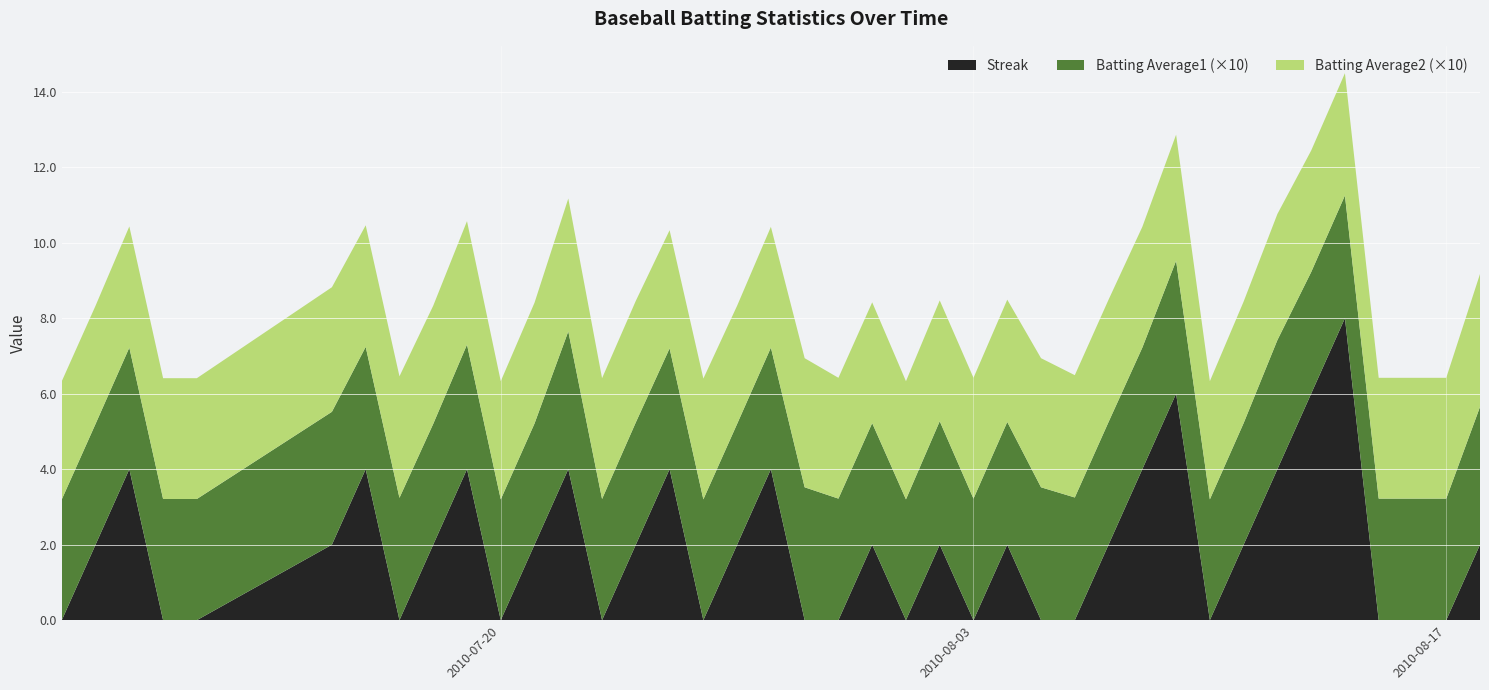

Reading left to right, what are all the values shown in this chart?

Streak: 2010-07-07=0.0	2010-07-08=2.0	2010-07-09=4.0	2010-07-10=0.0	2010-07-11=0.0	2010-07-15=2.0	2010-07-16=4.0	2010-07-17=0.0	2010-07-18=2.0	2010-07-19=4.0	2010-07-20=0.0	2010-07-21=2.0	2010-07-22=4.0	2010-07-23=0.0	2010-07-24=2.0	2010-07-25=4.0	2010-07-26=0.0	2010-07-27=2.0	2010-07-28=4.0	2010-07-29=0.0	2010-07-30=0.0	2010-07-31=2.0	2010-08-01=0.0	2010-08-02=2.0	2010-08-03=0.0	2010-08-04=2.0	2010-08-05=0.0	2010-08-06=0.0	2010-08-07=2.0	2010-08-08=4.0	2010-08-09=6.0	2010-08-10=0.0	2010-08-11=2.0	2010-08-12=4.0	2010-08-13=6.0	2010-08-14=8.0	2010-08-15=0.0	2010-08-16=0.0	2010-08-17=0.0	2010-08-18=2.0
Batting Average1: 2010-07-07=0.3	2010-07-08=0.3	2010-07-09=0.3	2010-07-10=0.3	2010-07-11=0.3	2010-07-15=0.4	2010-07-16=0.3	2010-07-17=0.3	2010-07-18=0.3	2010-07-19=0.3	2010-07-20=0.3	2010-07-21=0.3	2010-07-22=0.4	2010-07-23=0.3	2010-07-24=0.3	2010-07-25=0.3	2010-07-26=0.3	2010-07-27=0.3	2010-07-28=0.3	2010-07-29=0.4	2010-07-30=0.3	2010-07-31=0.3	2010-08-01=0.3	2010-08-02=0.3	2010-08-03=0.3	2010-08-04=0.3	2010-08-05=0.4	2010-08-06=0.3	2010-08-07=0.3	2010-08-08=0.3	2010-08-09=0.4	2010-08-10=0.3	2010-08-11=0.3	2010-08-12=0.3	2010-08-13=0.3	2010-08-14=0.3	2010-08-15=0.3	2010-08-16=0.3	2010-08-17=0.3	2010-08-18=0.4
Batting Average2: 2010-07-07=0.3	2010-07-08=0.3	2010-07-09=0.3	2010-07-10=0.3	2010-07-11=0.3	2010-07-15=0.3	2010-07-16=0.3	2010-07-17=0.3	2010-07-18=0.3	2010-07-19=0.3	2010-07-20=0.3	2010-07-21=0.3	2010-07-22=0.4	2010-07-23=0.3	2010-07-24=0.3	2010-07-25=0.3	2010-07-26=0.3	2010-07-27=0.3	2010-07-28=0.3	2010-07-29=0.3	2010-07-30=0.3	2010-07-31=0.3	2010-08-01=0.3	2010-08-02=0.3	2010-08-03=0.3	2010-08-04=0.3	2010-08-05=0.3	2010-08-06=0.3	2010-08-07=0.3	2010-08-08=0.3	2010-08-09=0.3	2010-08-10=0.3	2010-08-11=0.3	2010-08-12=0.3	2010-08-13=0.3	2010-08-14=0.3	2010-08-15=0.3	2010-08-16=0.3	2010-08-17=0.3	2010-08-18=0.4